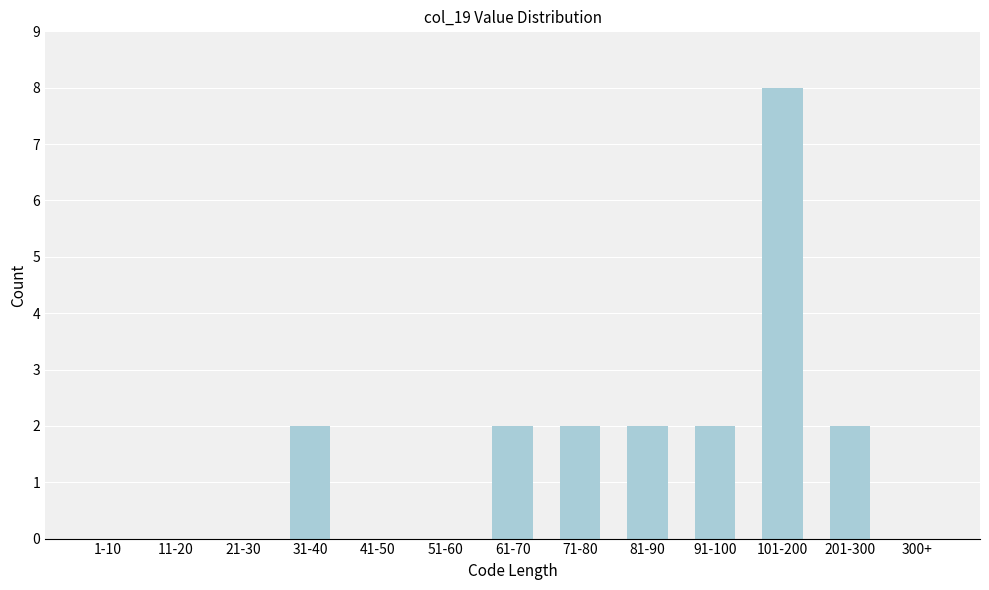

Reading right to left, transcribe all the data shown in this chart.

300+=0	201-300=2	101-200=8	91-100=2	81-90=2	71-80=2	61-70=2	51-60=0	41-50=0	31-40=2	21-30=0	11-20=0	1-10=0